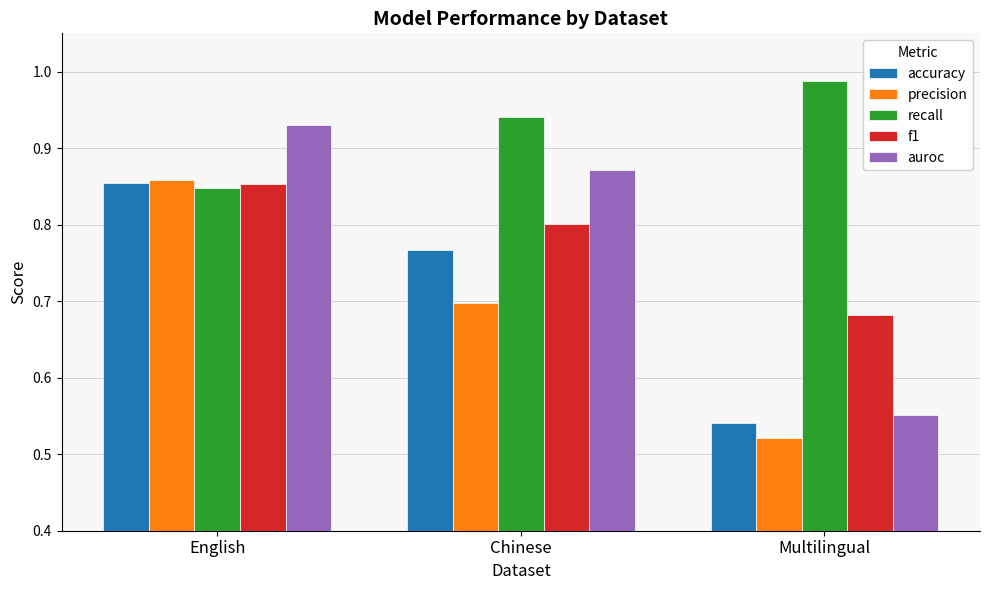

Which category has the highest value in the auroc series?

English